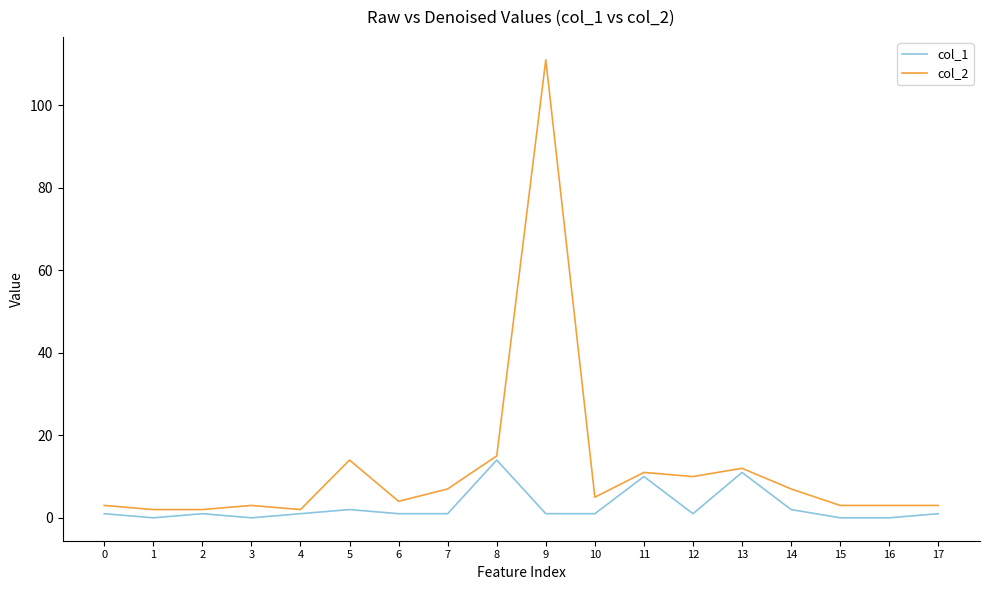

True or false: col_1 and col_2 cross at least once.

False